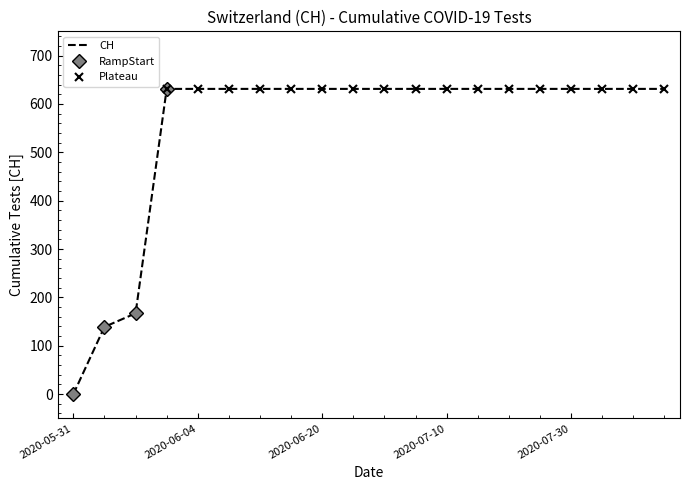

Rank the categories by value from lowest to highest.

2020-05-31, 2020-06-01, 2020-06-02, 2020-06-03, 2020-06-04, 2020-06-05, 2020-06-10, 2020-06-15, 2020-06-20, 2020-06-25, 2020-06-30, 2020-07-05, 2020-07-10, 2020-07-15, 2020-07-20, 2020-07-25, 2020-07-30, 2020-08-04, 2020-08-09, 2020-08-14